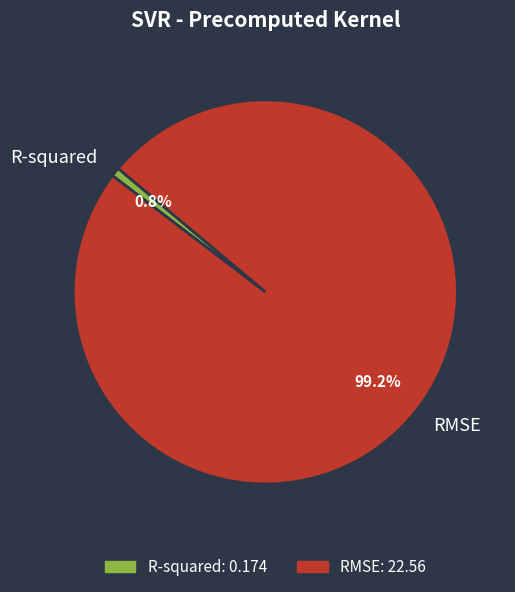

To the nearest percent, what is the difference between the largest and smallest slice percentages?

98%